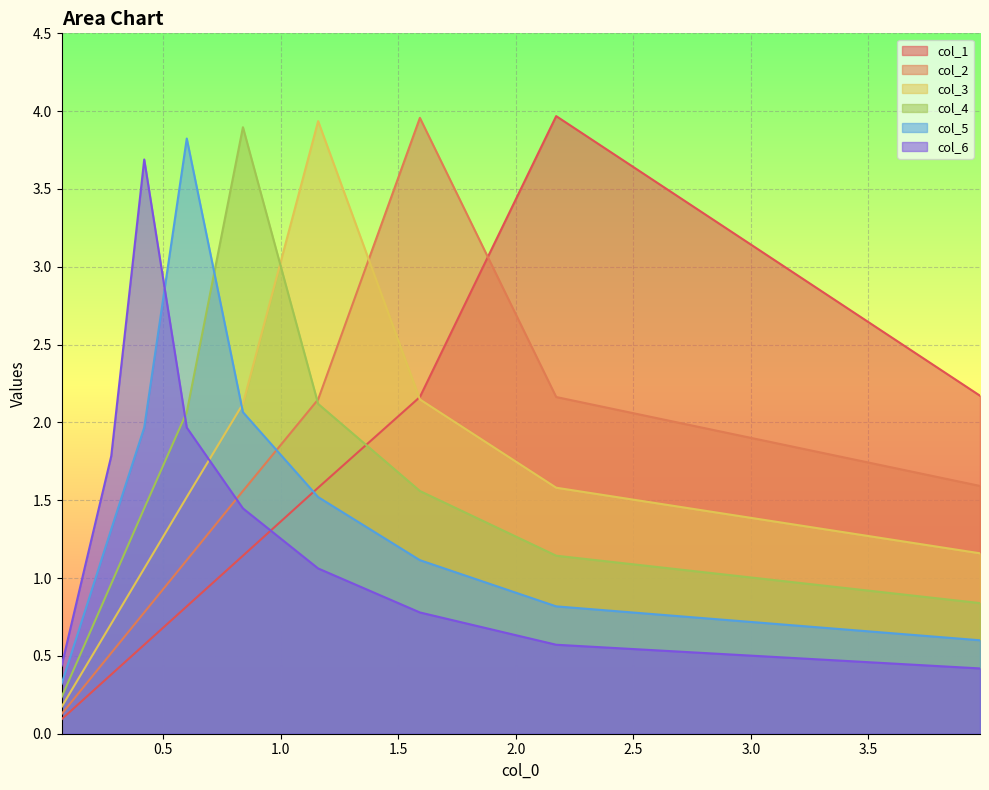

The value of col_6 at 3.5 is 3.0. True or false?

False